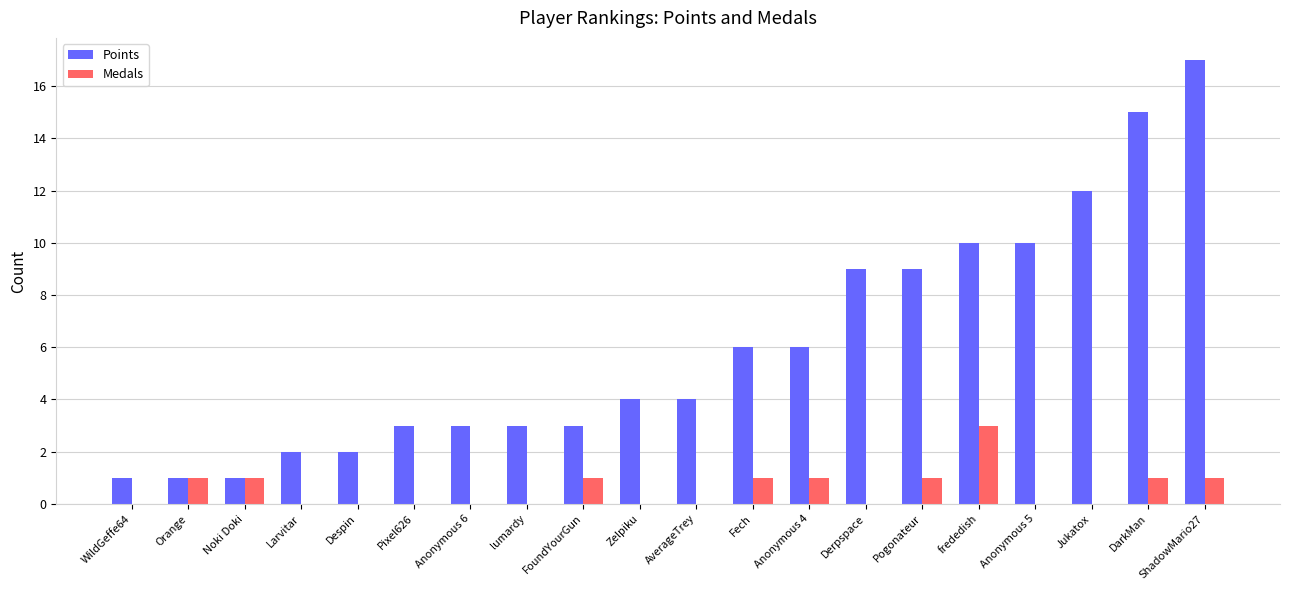

What are all the series names shown in the legend?

Points, Medals